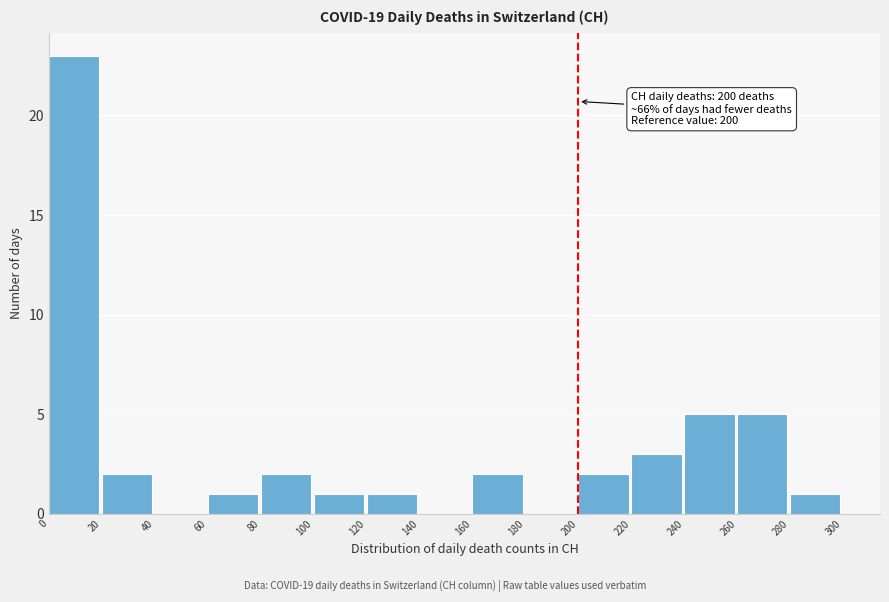

Over which range of the x-axis is the bar tallest?

0 to 20